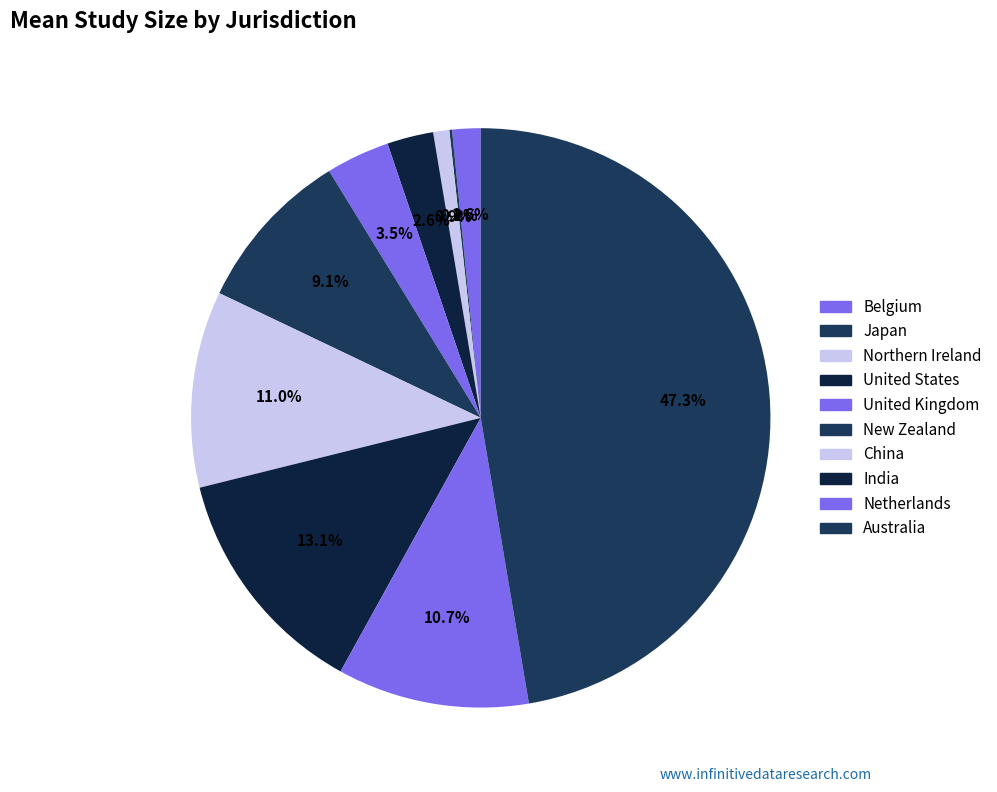

Is India the majority of the pie?

No